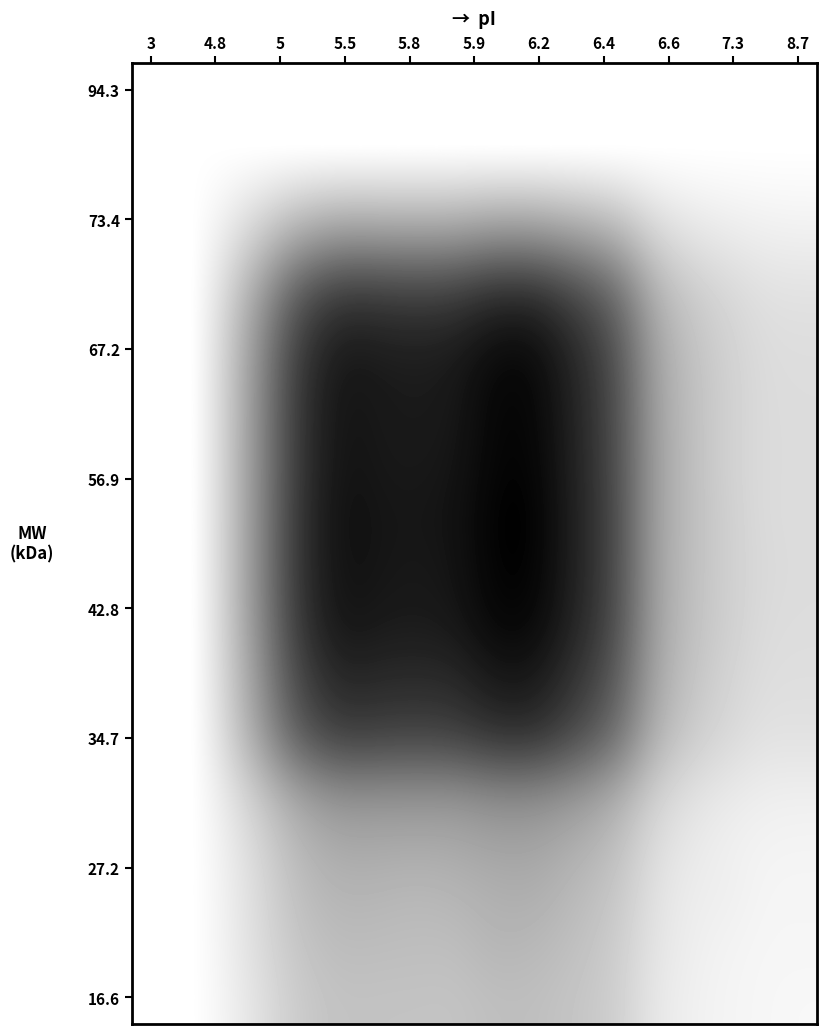

At how many categories does at least one series exceed 0?

15